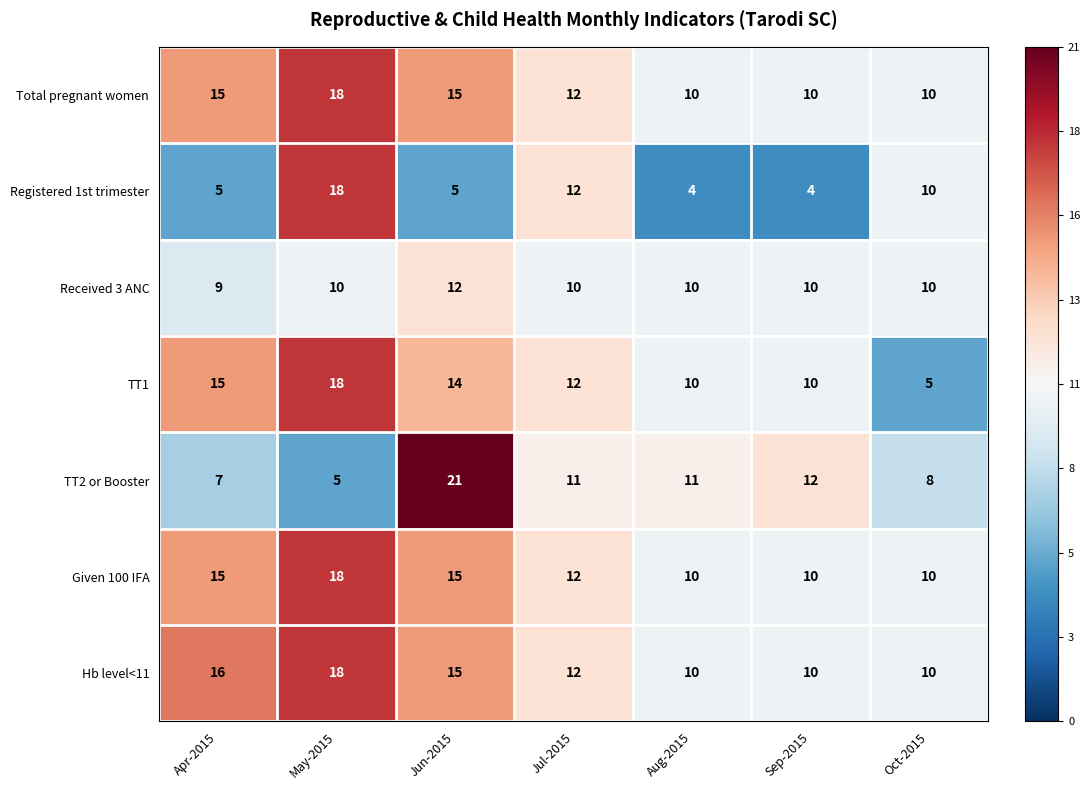

How many series are shown in this chart?

7